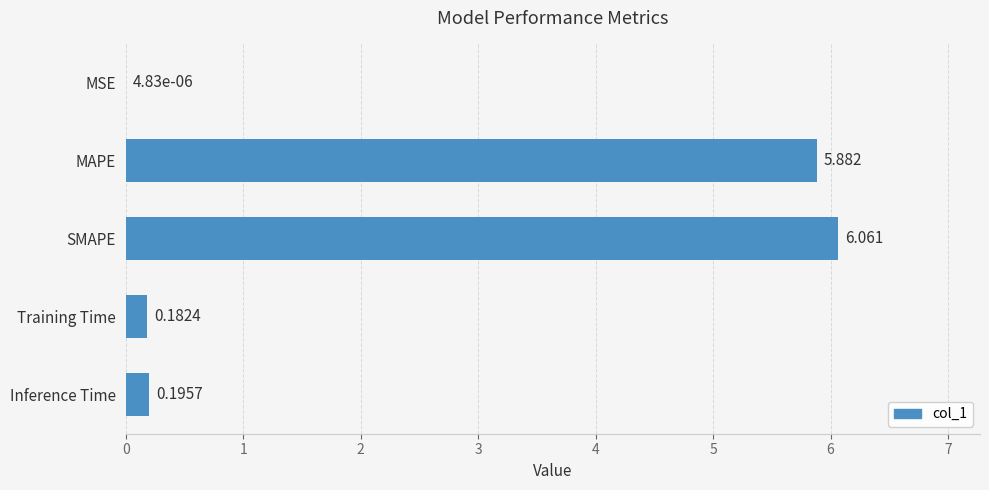

Where is the data nearest to the value 3?

Inference Time